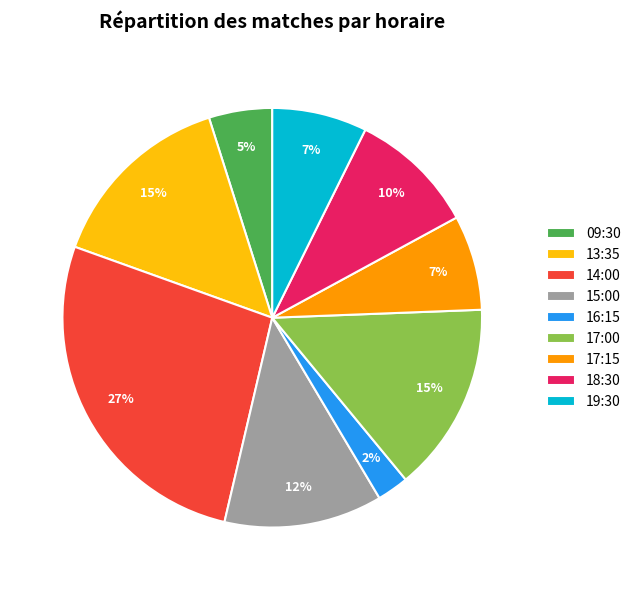

To the nearest percent, what is the average slice percentage?

11%